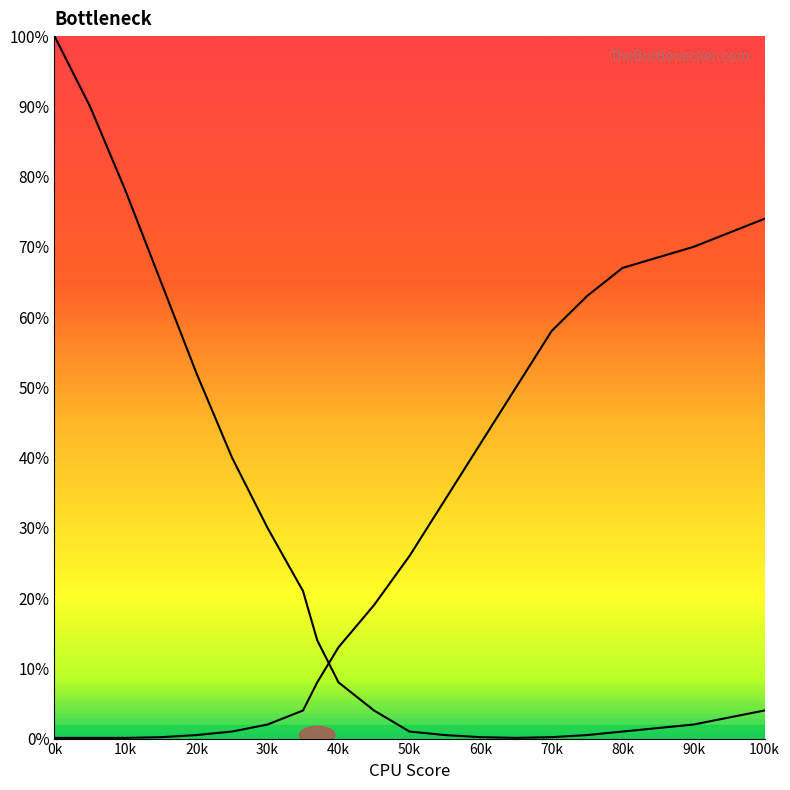

Does the chart display data point markers on the line(s)?

No